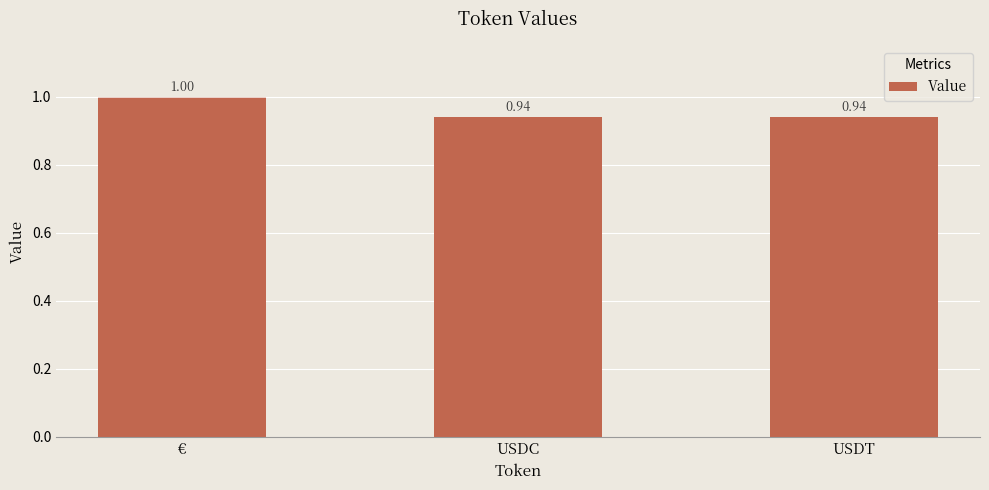

What is the sum of the values at € and USDT?

1.9